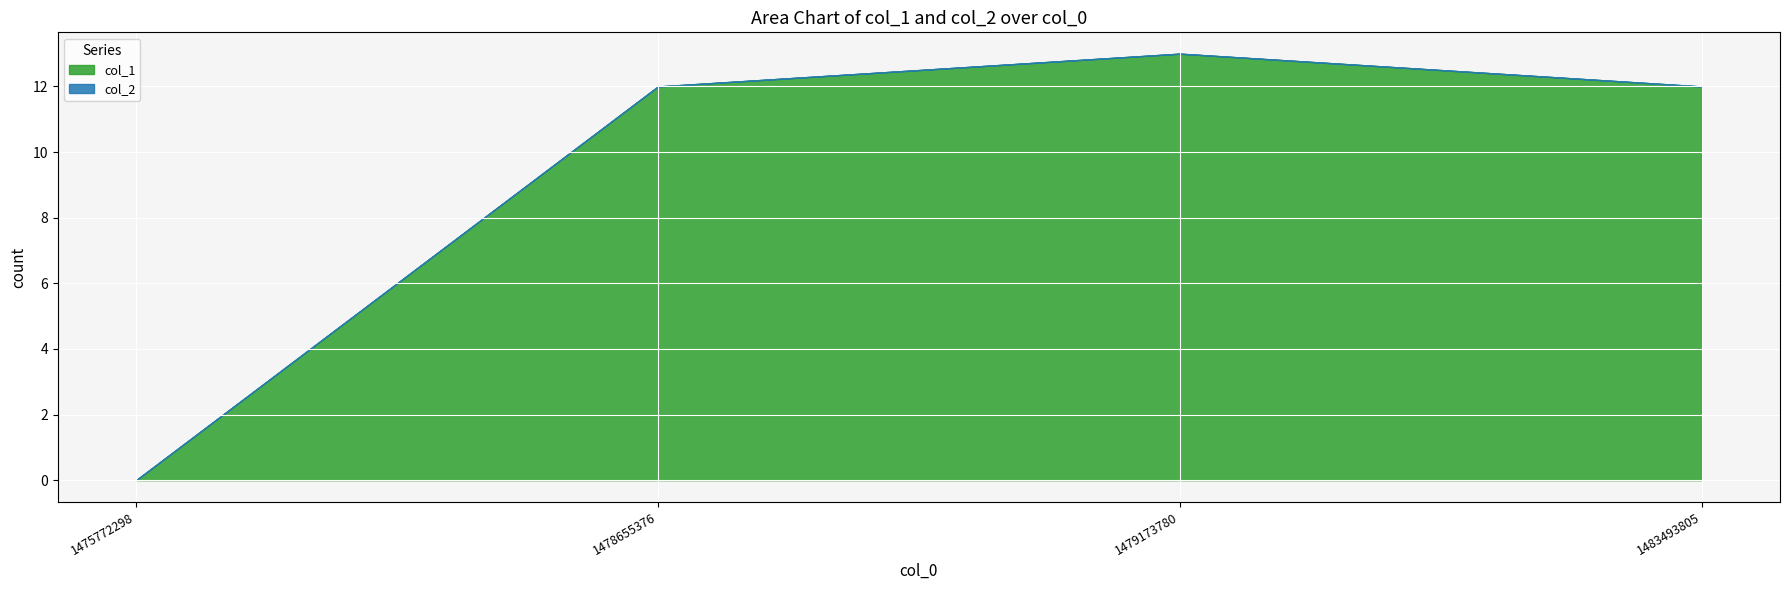

Where is col_1 nearest to the value 6?

1475772298